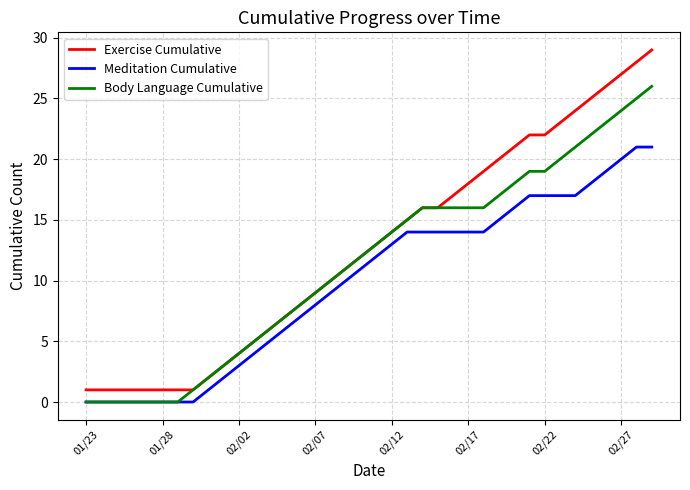

What is the average value of the Exercise Cumulative series?

13